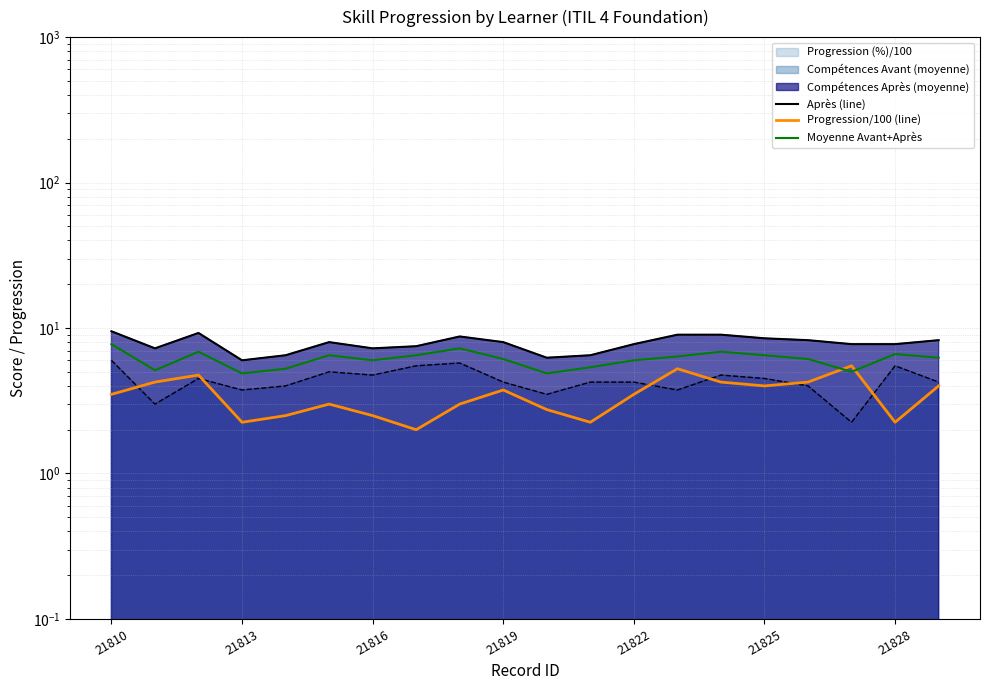

True or false: Compétences Avant (moyenne) and Compétences Après (moyenne) cross at least once.

False